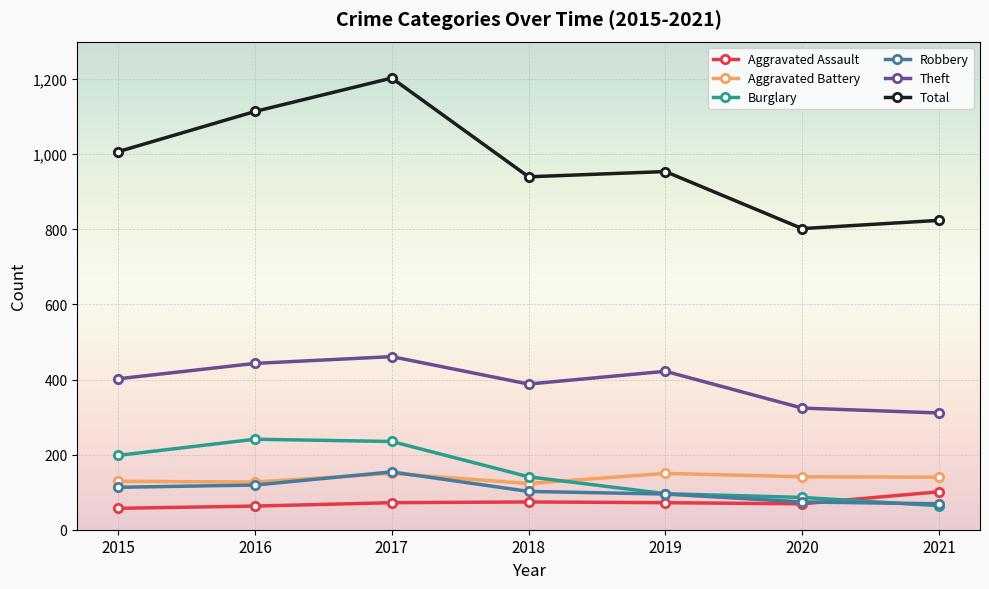

True or false: Theft and Total cross at least once.

False